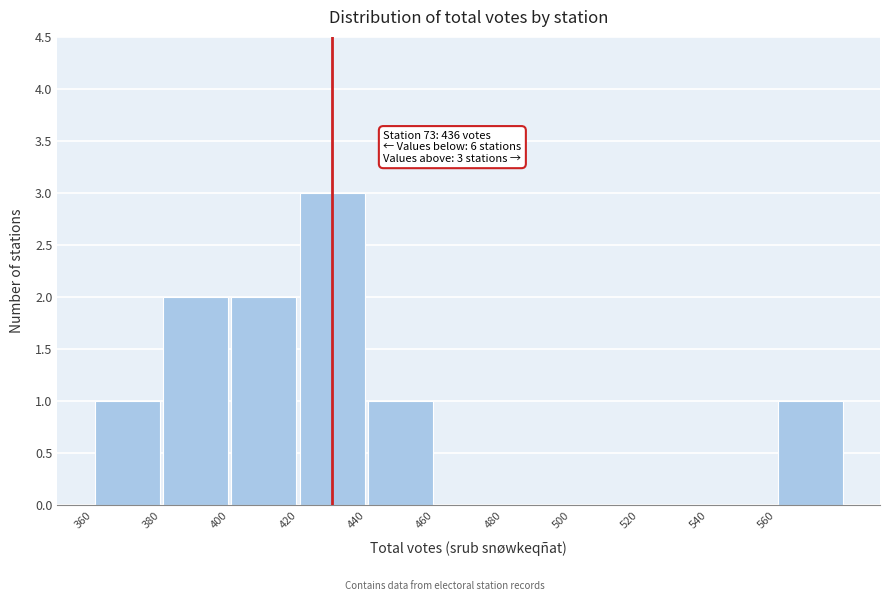

Which range on the x-axis has the tallest bar?

420 to 440